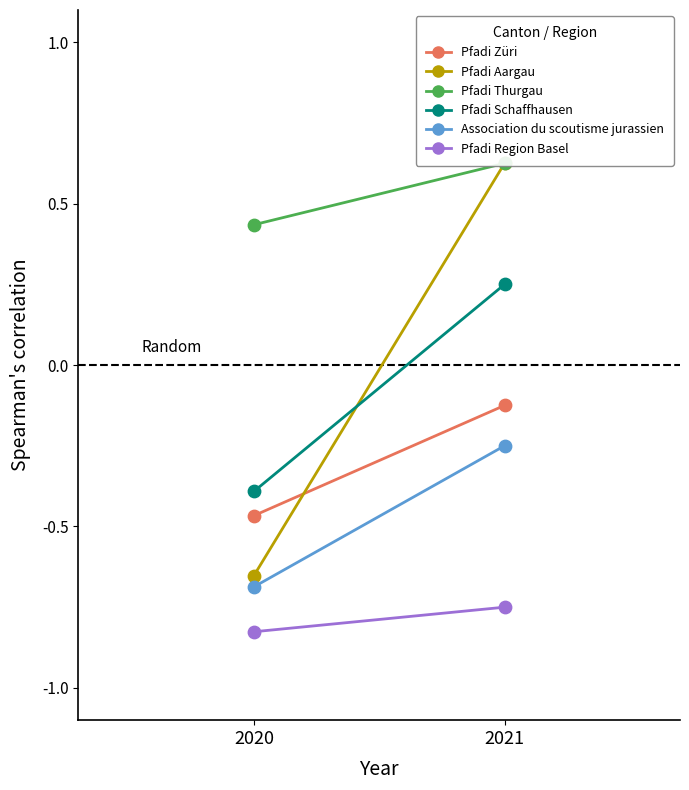

What is the total value across all series at 2021?

0.4